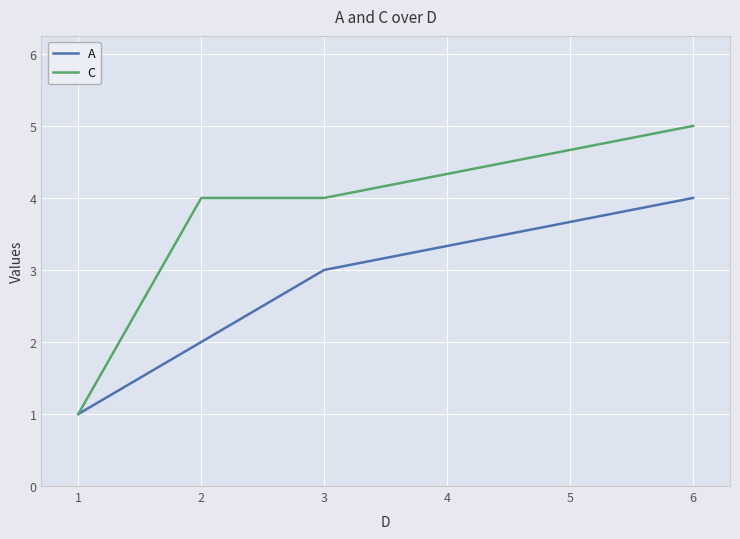

At 3, list the series in order from smallest to largest.

A, C